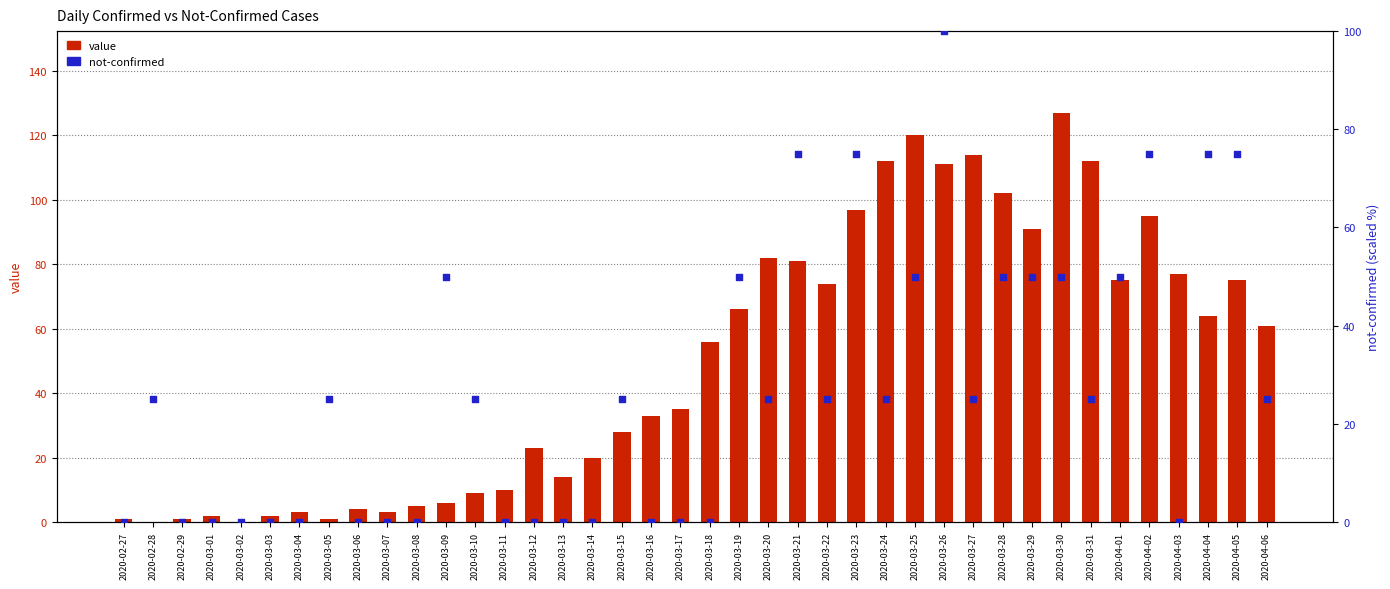

At how many categories does at least one series exceed 55?

20